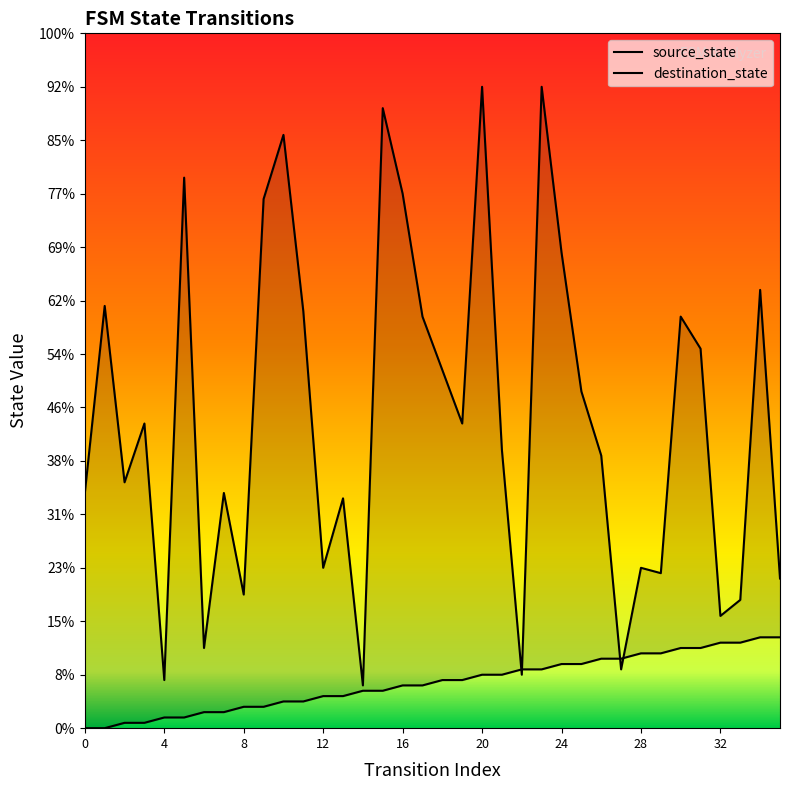

Which series has the largest total across all categories?

destination_state